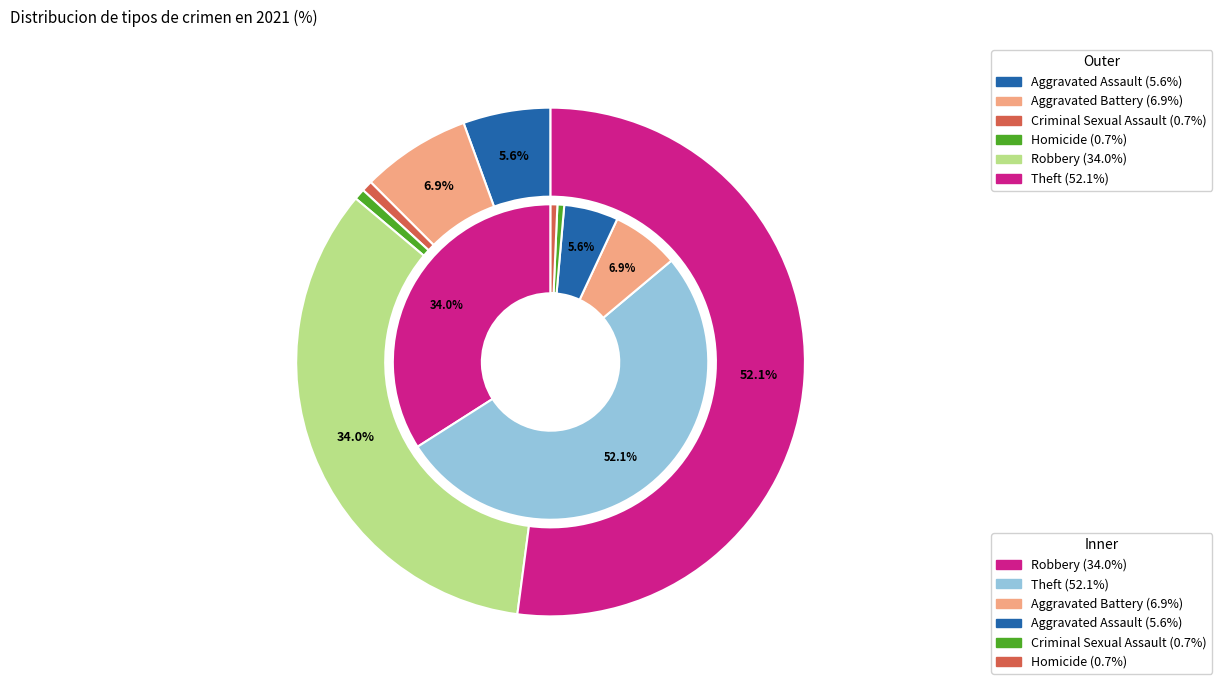

What percentage do Criminal Sexual Assault and Aggravated Assault together represent?

6.2%